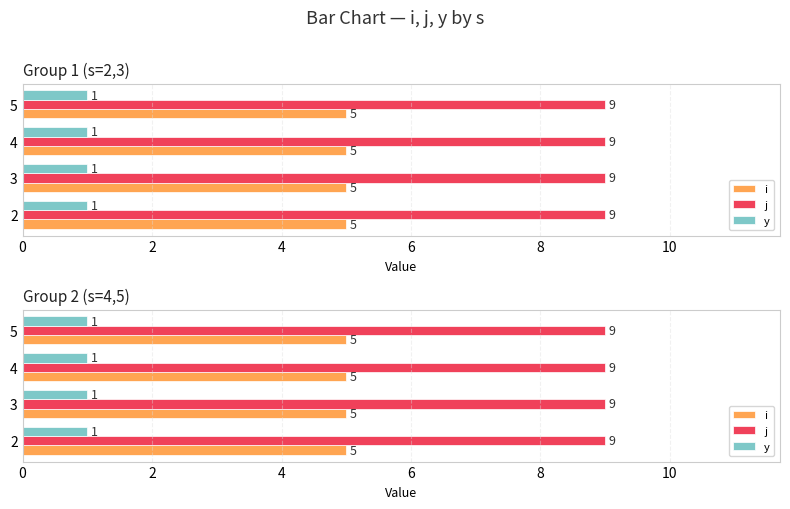

At which category is the sum across all series the highest?

2